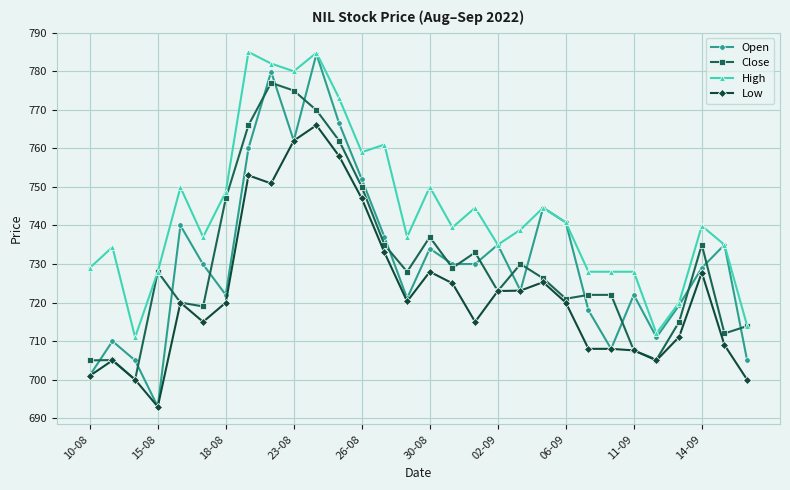

True or false: Low and High intersect in this chart.

False